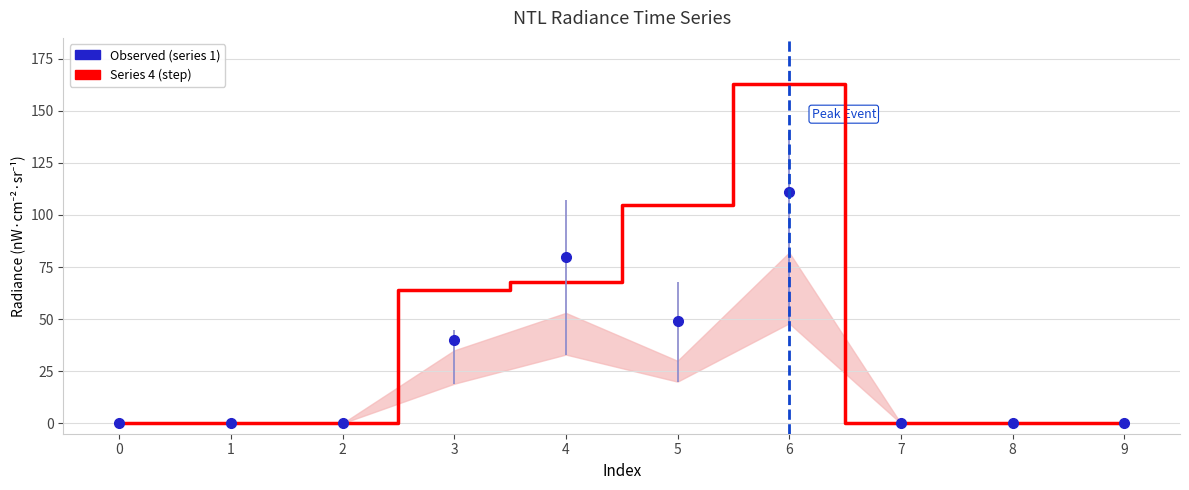

Count the number of categories in the chart.

10